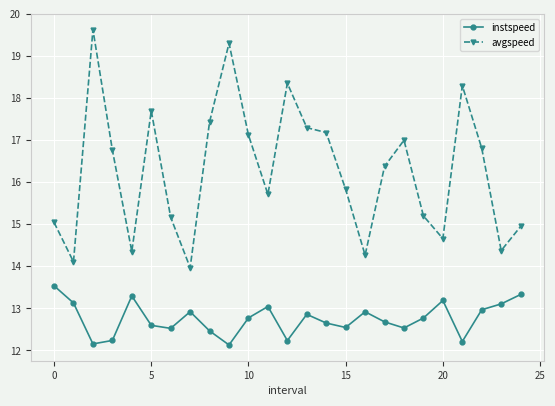

How many values in the avgspeed series exceed 16?

13